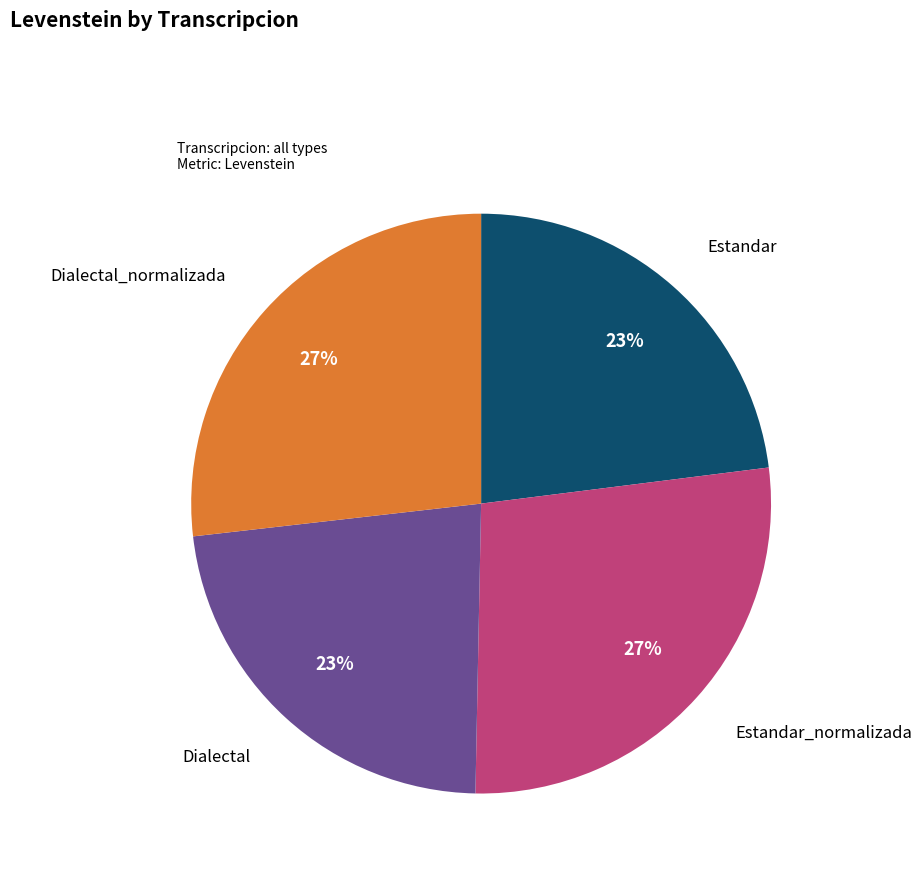

Count the number of slices in the pie.

4